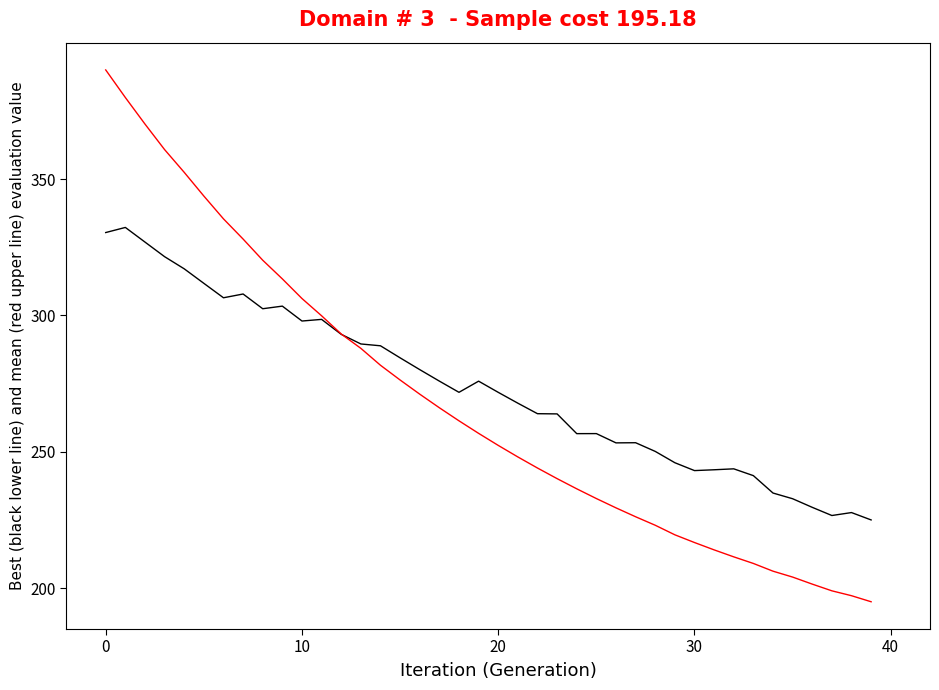

What is the maximum value shown in the chart?

390.0